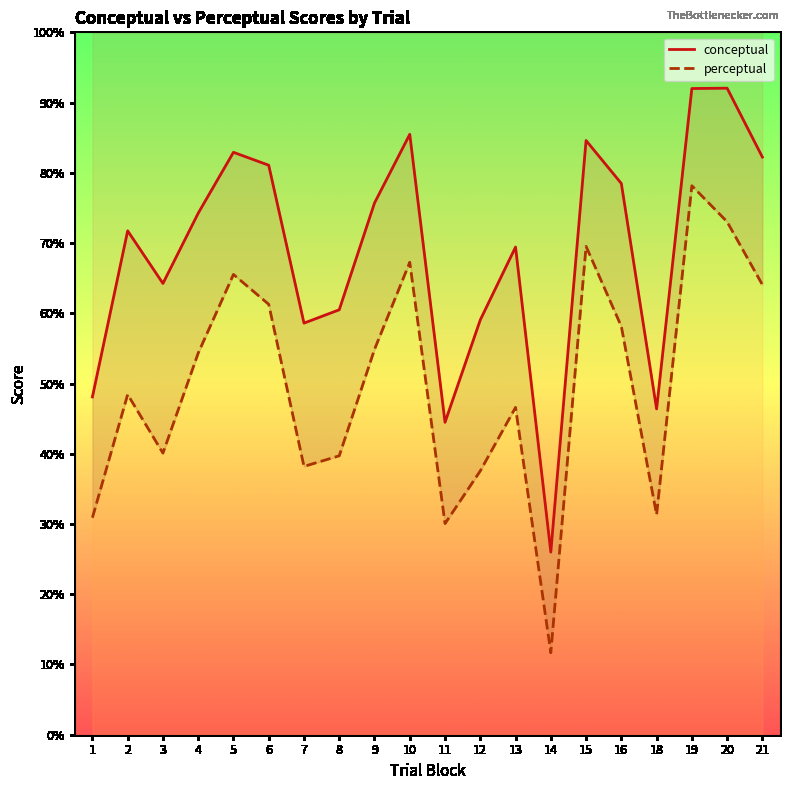

What is the sum of all conceptual values?

1377.3